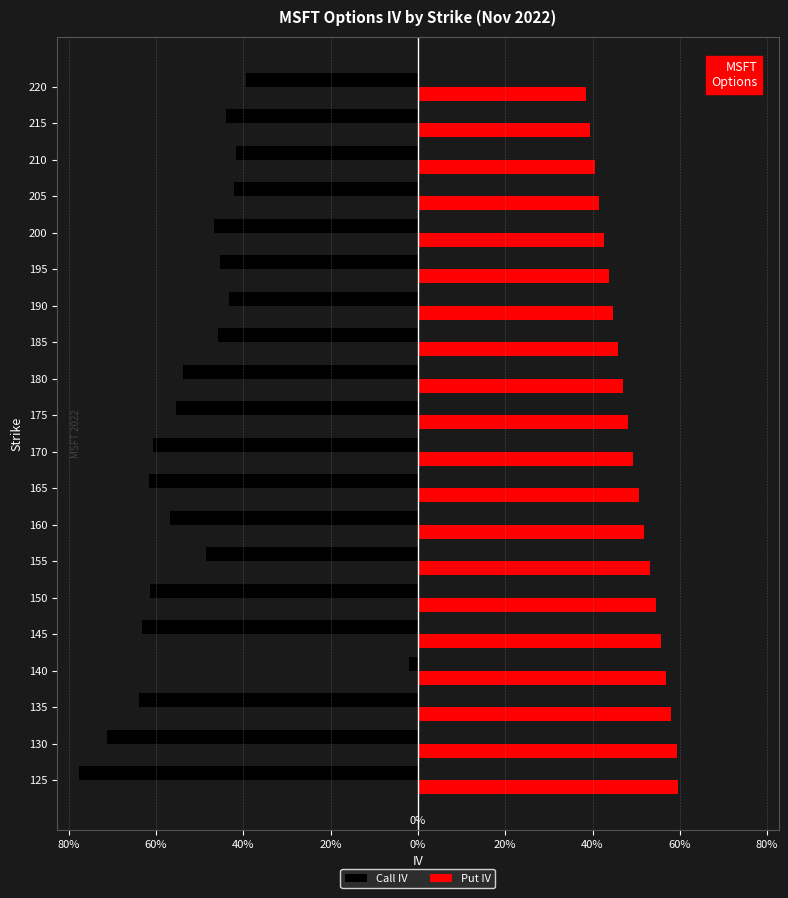

What are all the series names shown in the legend?

Call IV, Put IV